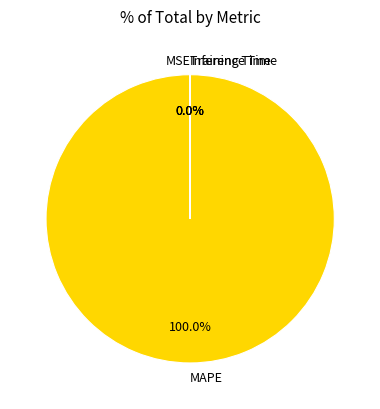

Combined, do MAPE and Inference Time account for over 50%?

Yes